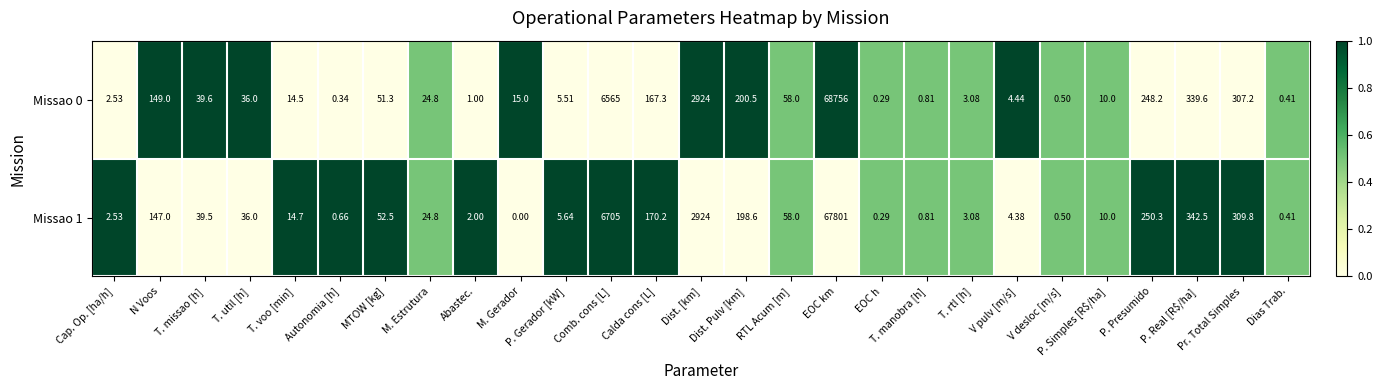

Where is Missao 0 nearest to the value 34378?

Comb. cons [L]